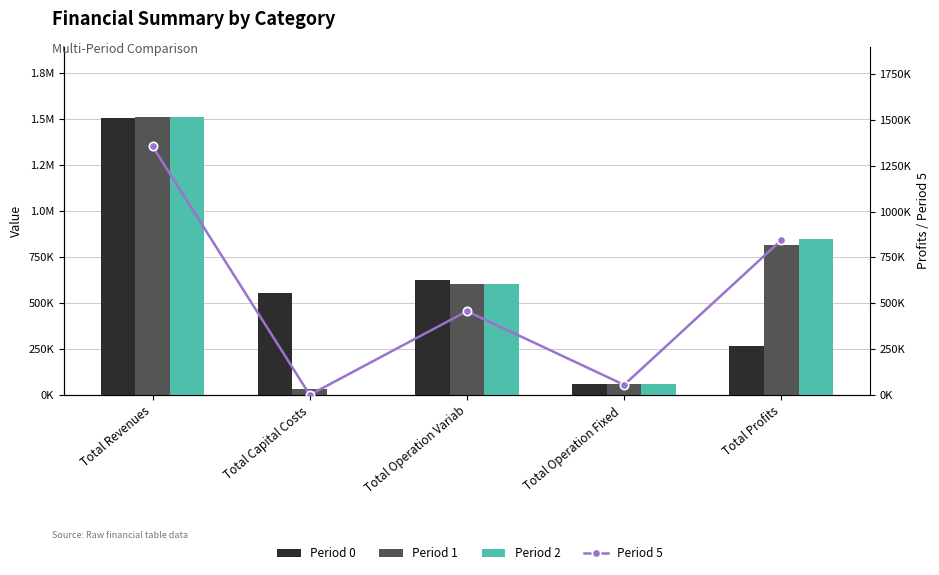

How many groups of bars are there?

5